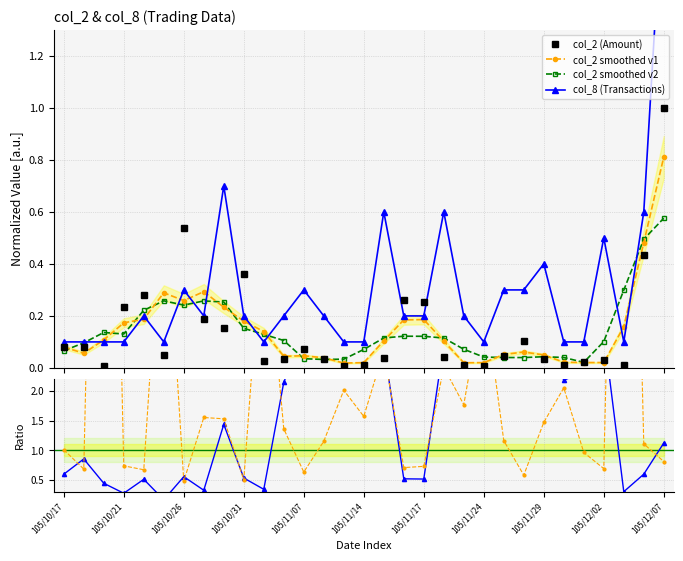

What is the maximum value for col_2 (Amount)?

1.0